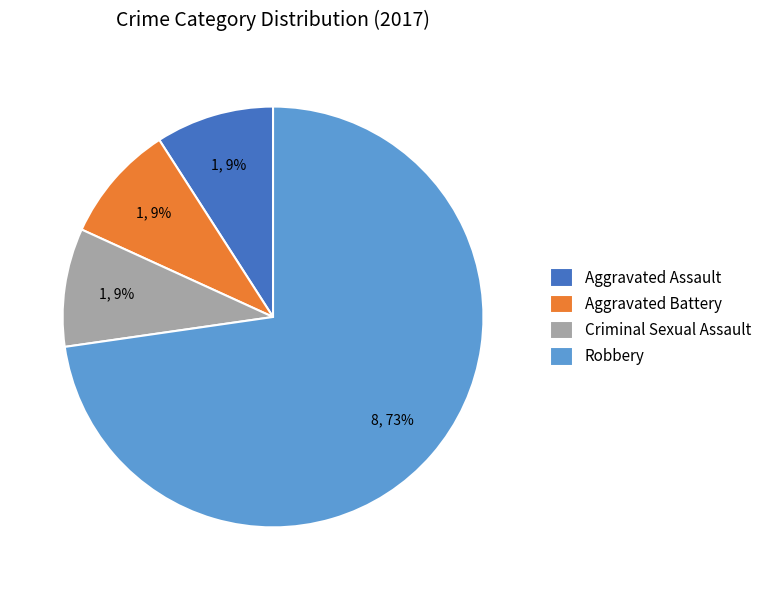

Combined, do Criminal Sexual Assault and Aggravated Assault account for over 50%?

No